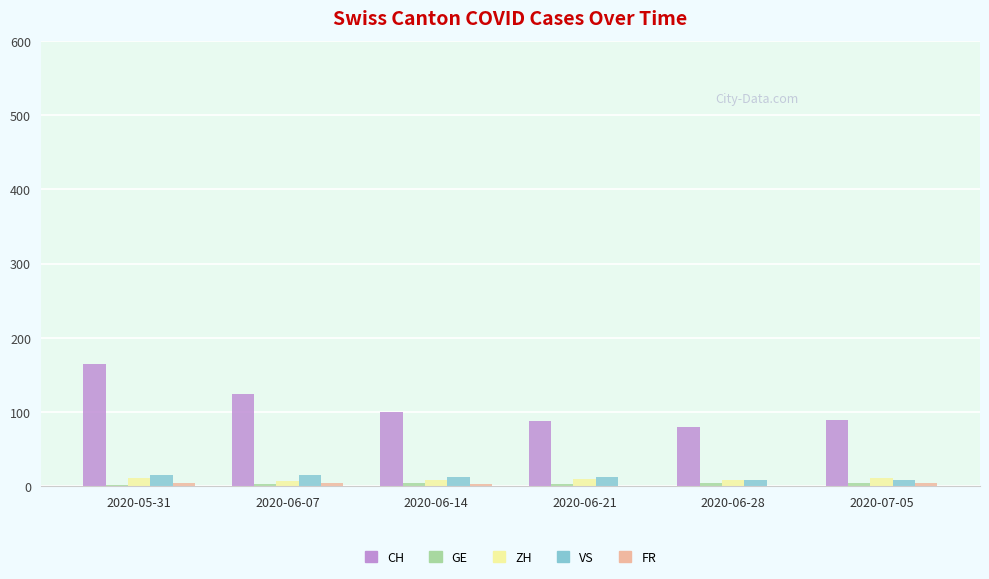

True or false: ZH has a value of 8 at 2020-06-28.

True